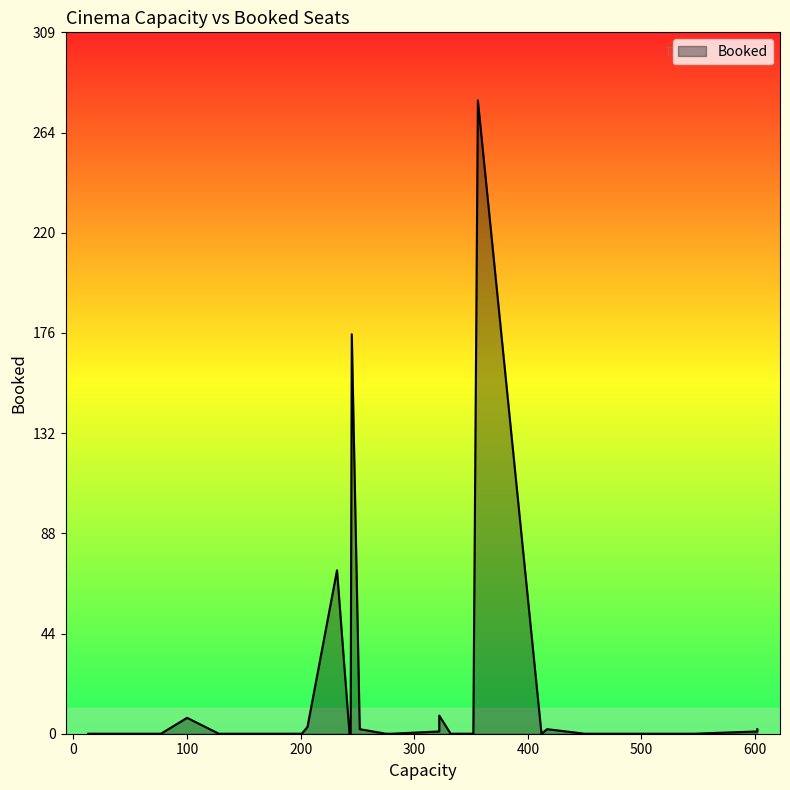

How many values exceed 0?

13